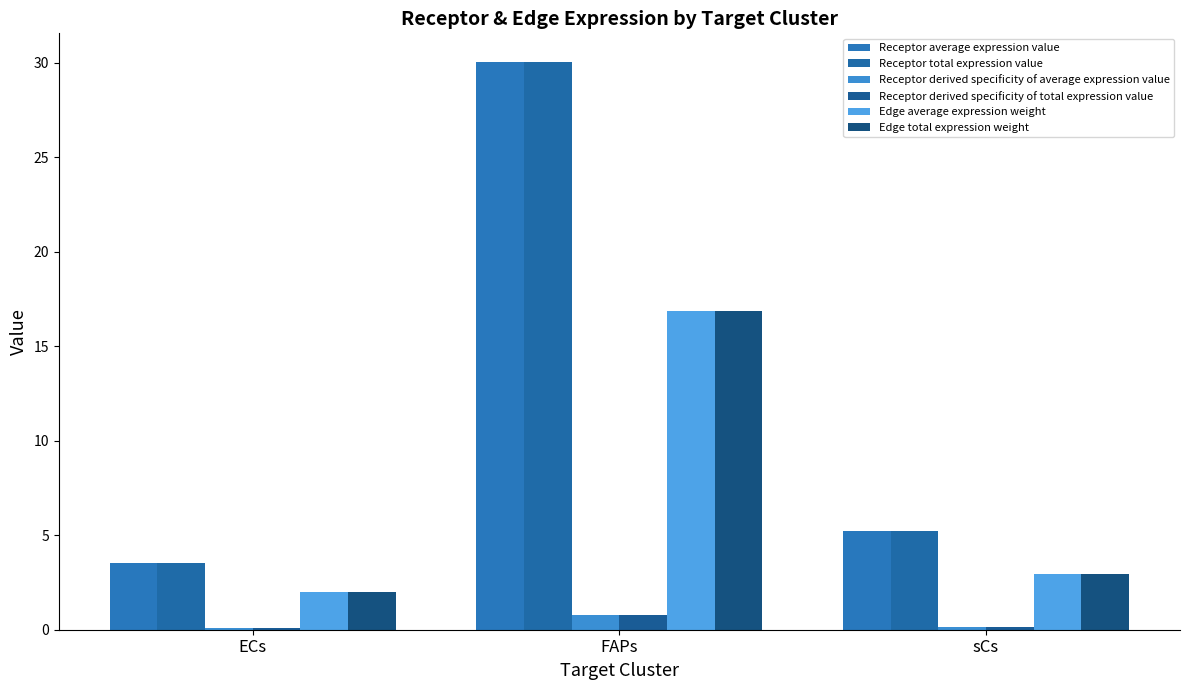

The Edge average expression weight series shows 11.3 at FAPs. True or false?

False